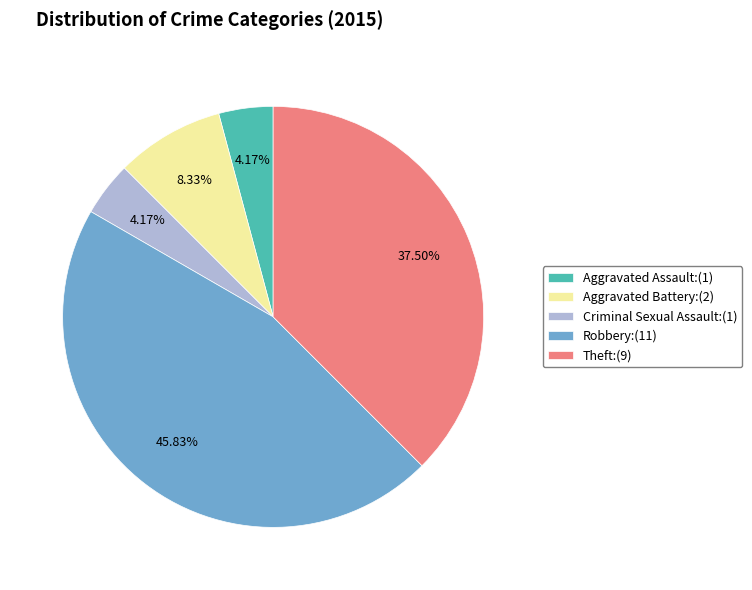

To the nearest percent, what portion does Criminal Sexual Assault represent?

4%